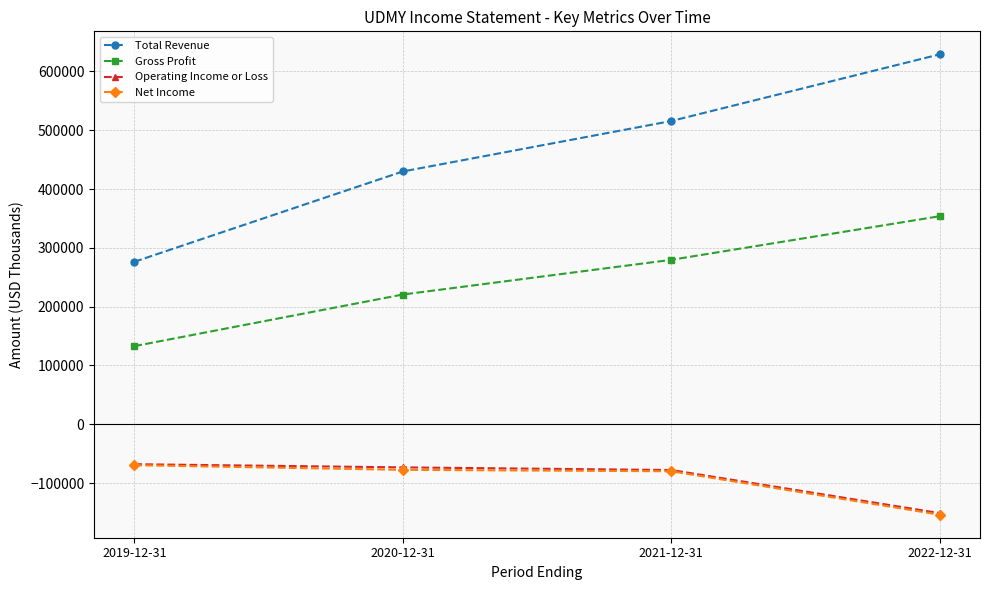

What is the average value of the Net Income series?

-95300